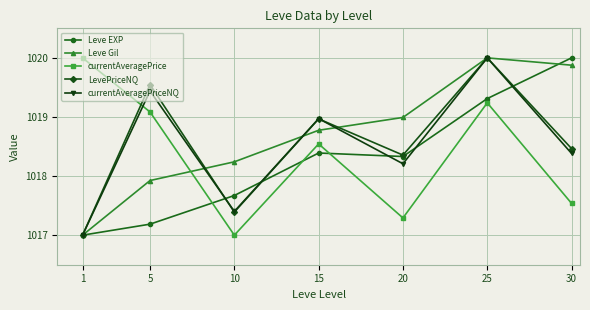

Which series changed the most between 1 and 10?

currentAveragePrice